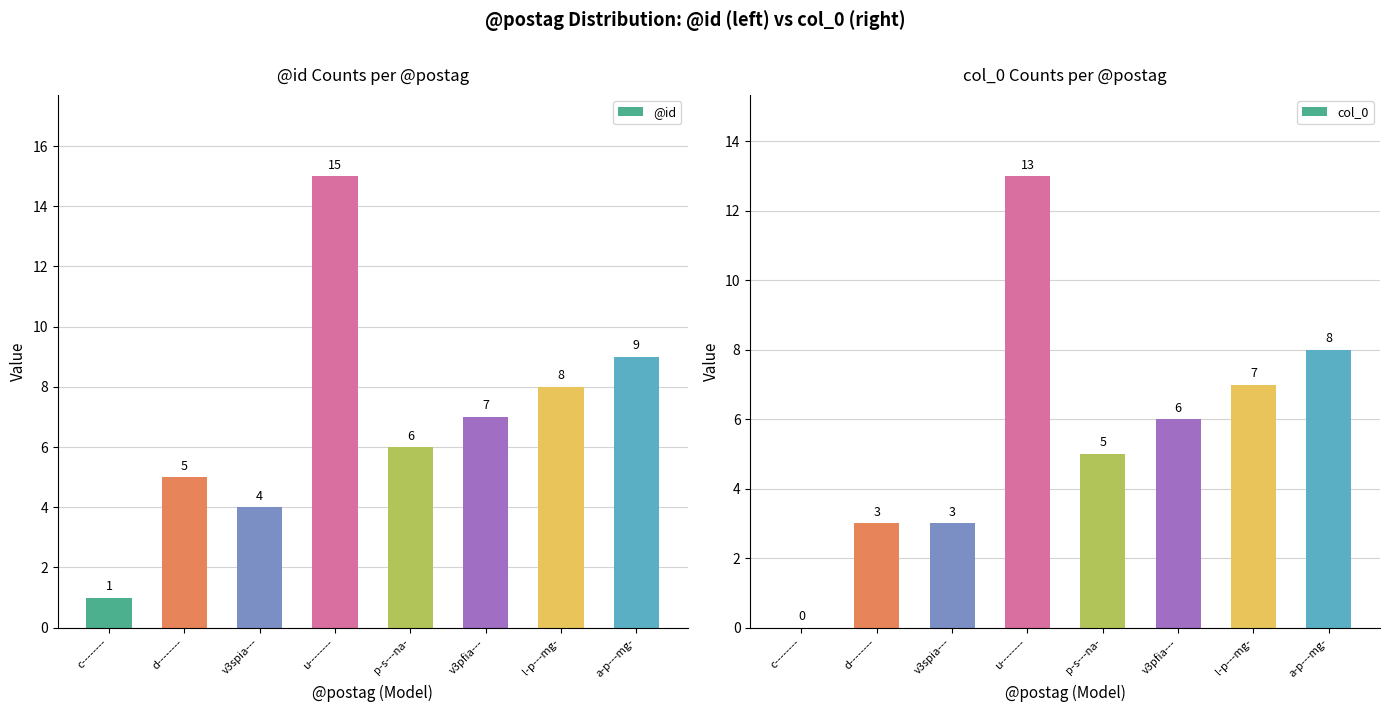

Does the chart contain any negative values?

No